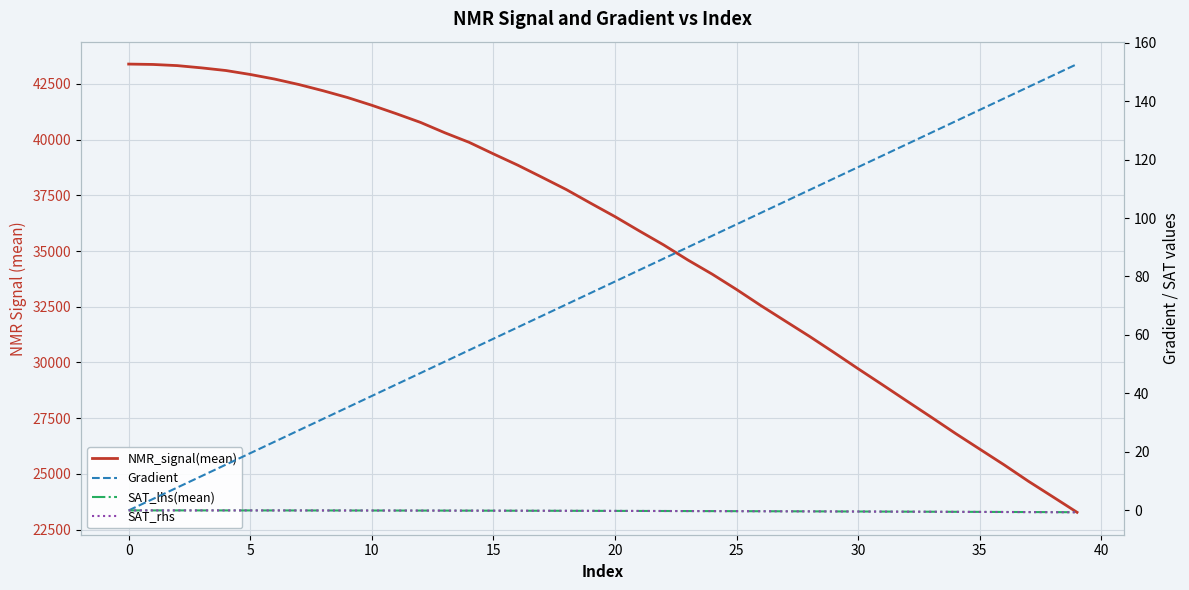

What is the maximum value shown in the chart?

43393.3